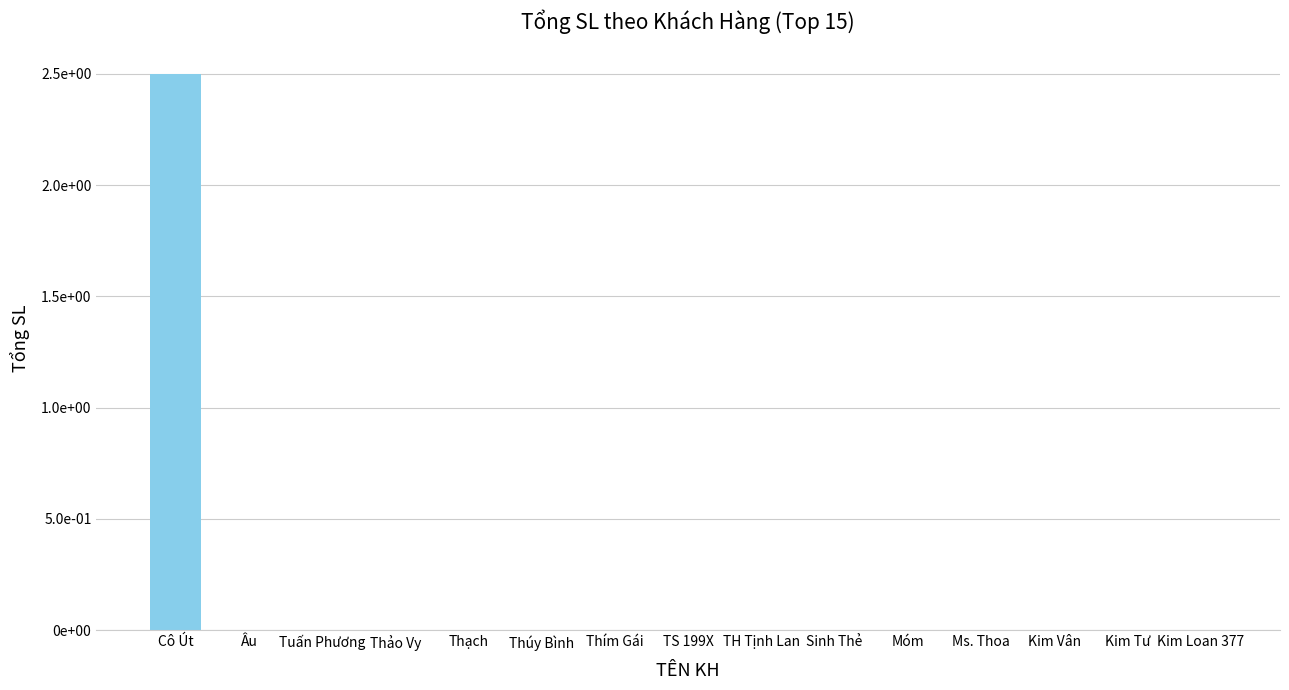

How many data points does each series have?

15